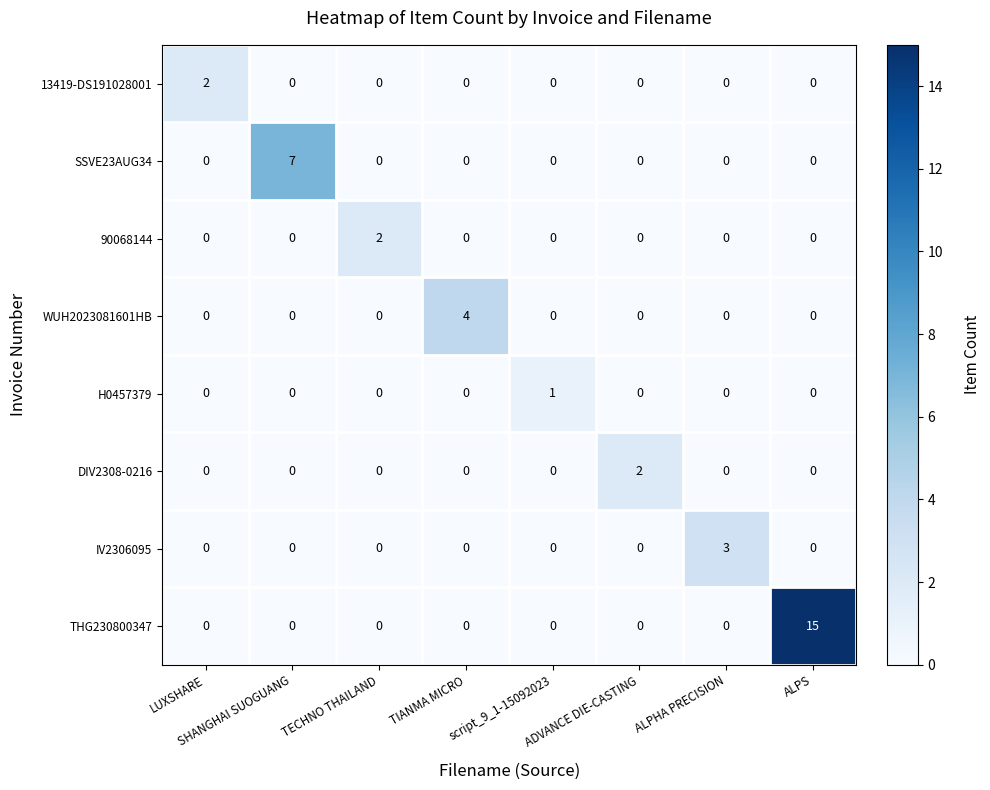

Which series has the largest total across all categories?

THG230800347